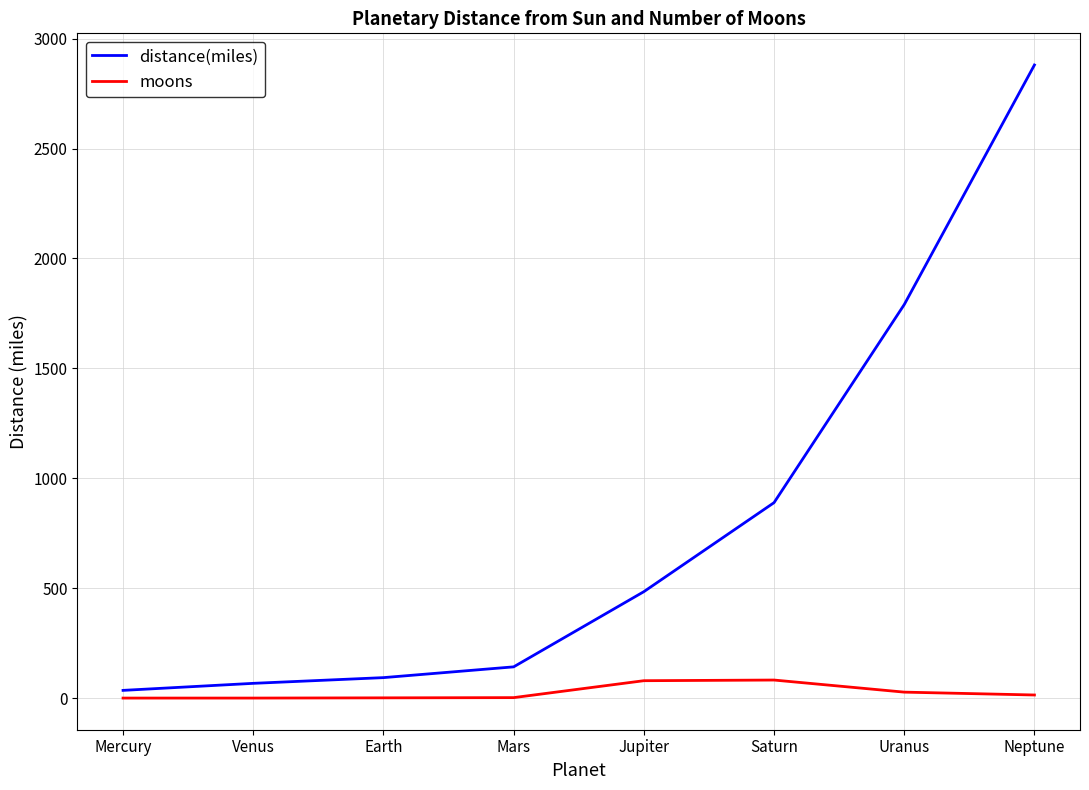

List the series in order of their peak value, lowest first.

moons, distance(miles)